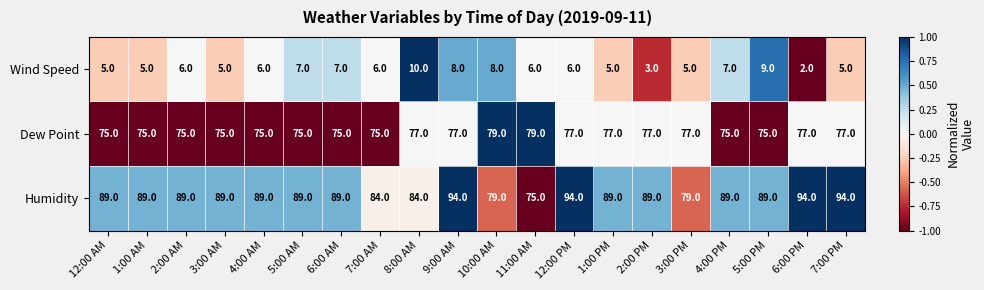

Which series has the widest spread of values?

Humidity